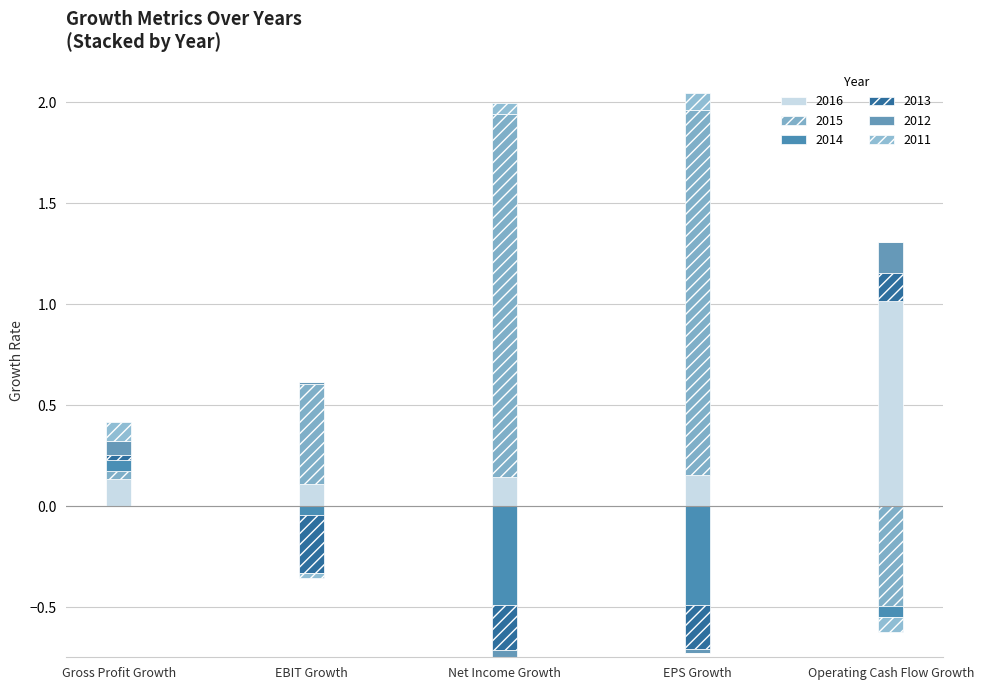

Which category has the highest value in the 2016-12-31 series?

Operating Cash Flow Growth